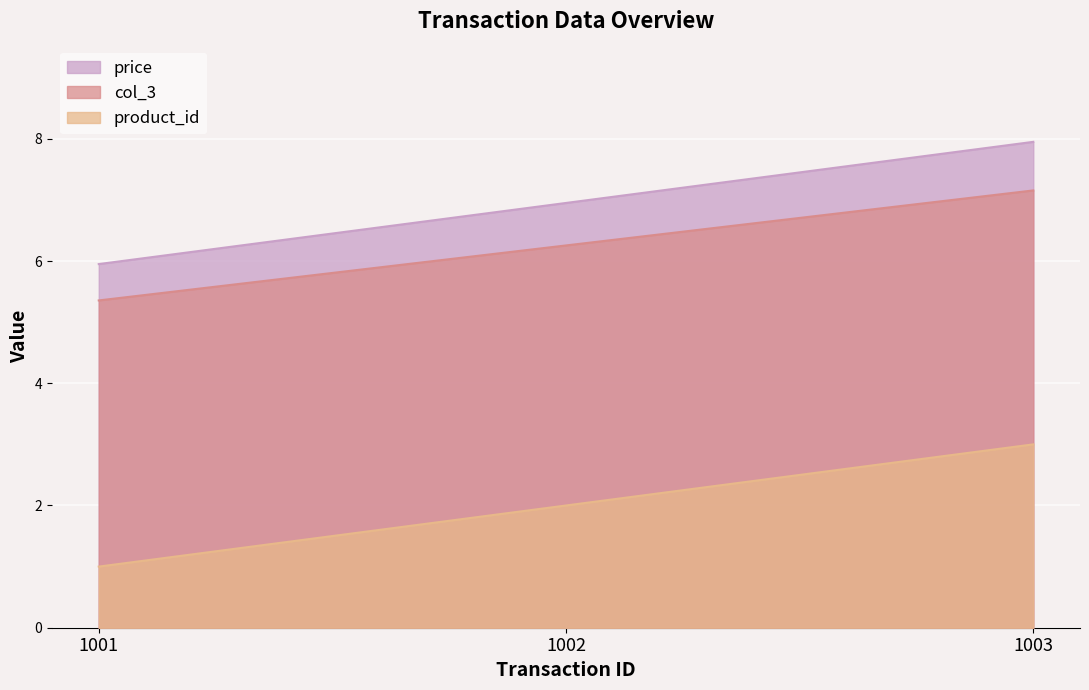

How many lines are shown in the chart?

3